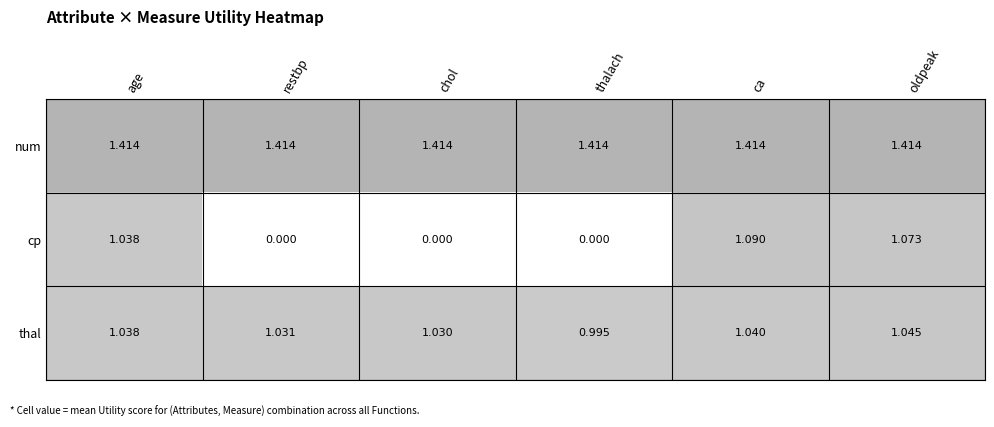

Which category has the highest value in the thal series?

oldpeak